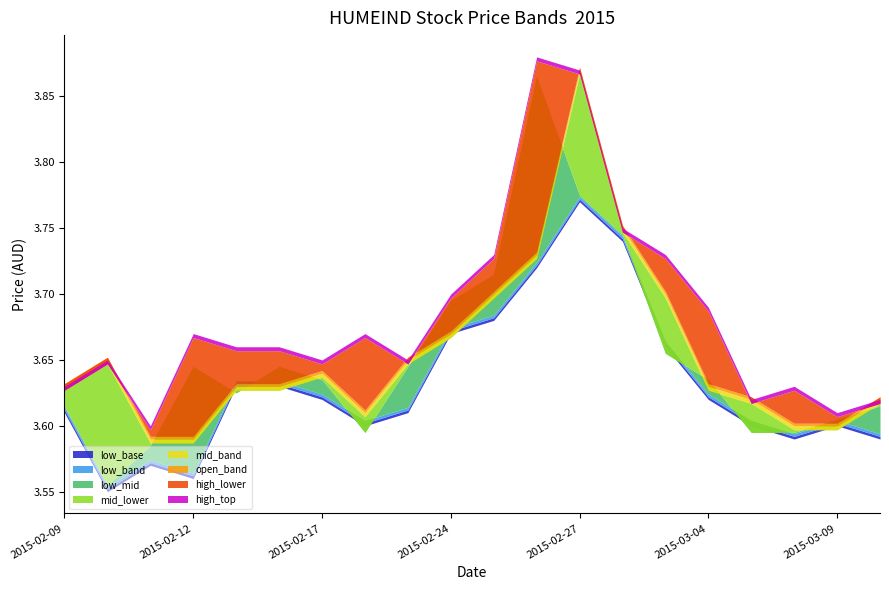

What position from the right is 2015-03-10?

1